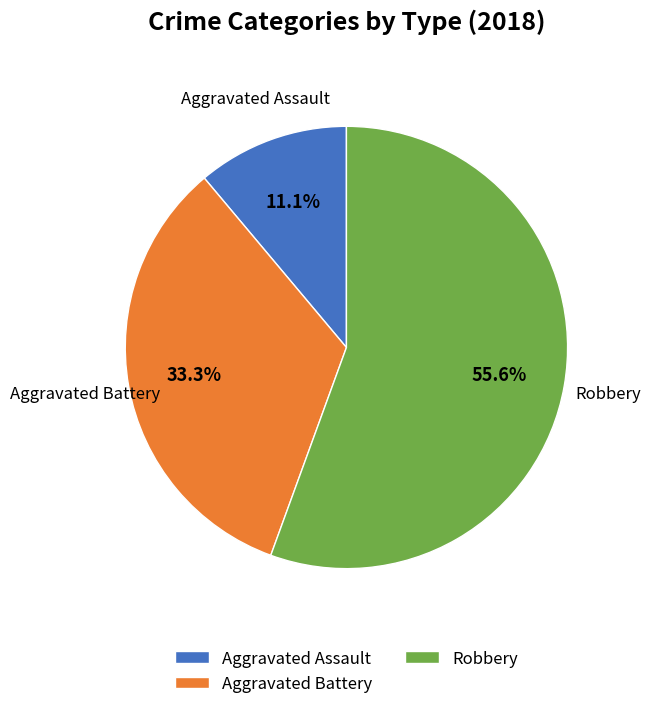

True or false: Aggravated Assault accounts for 11% of the total.

True